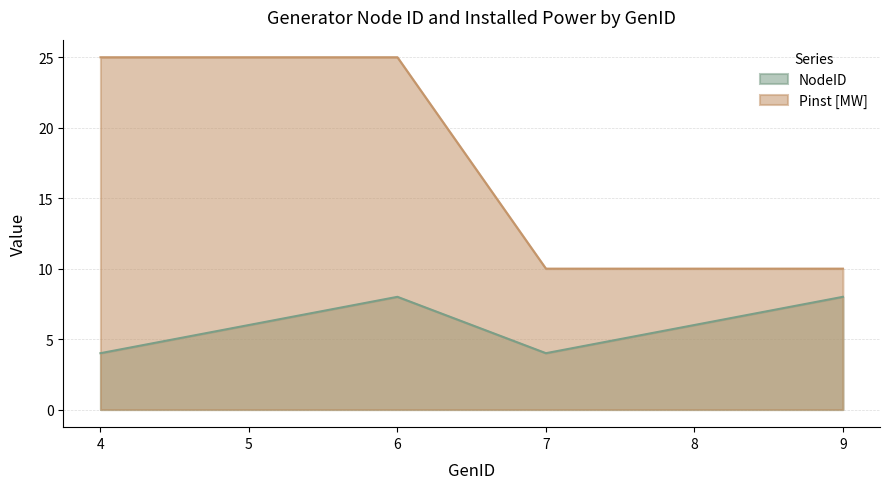

At which category does NodeID reach its first local peak?

6